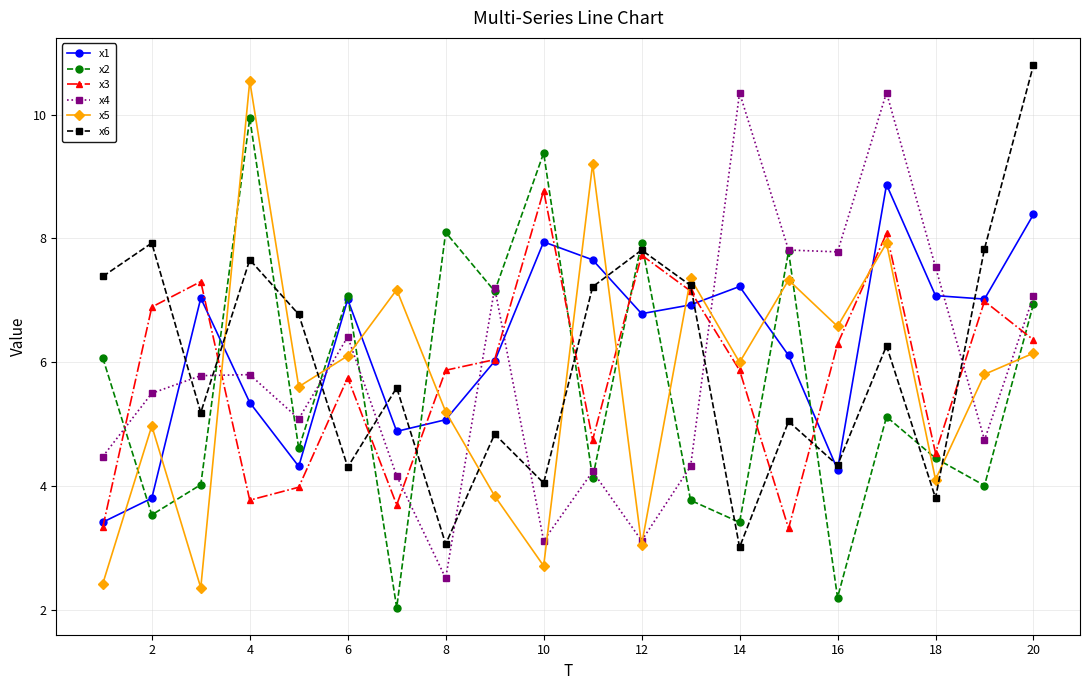

True or false: x3 has more than 0 points higher than both neighbors.

True